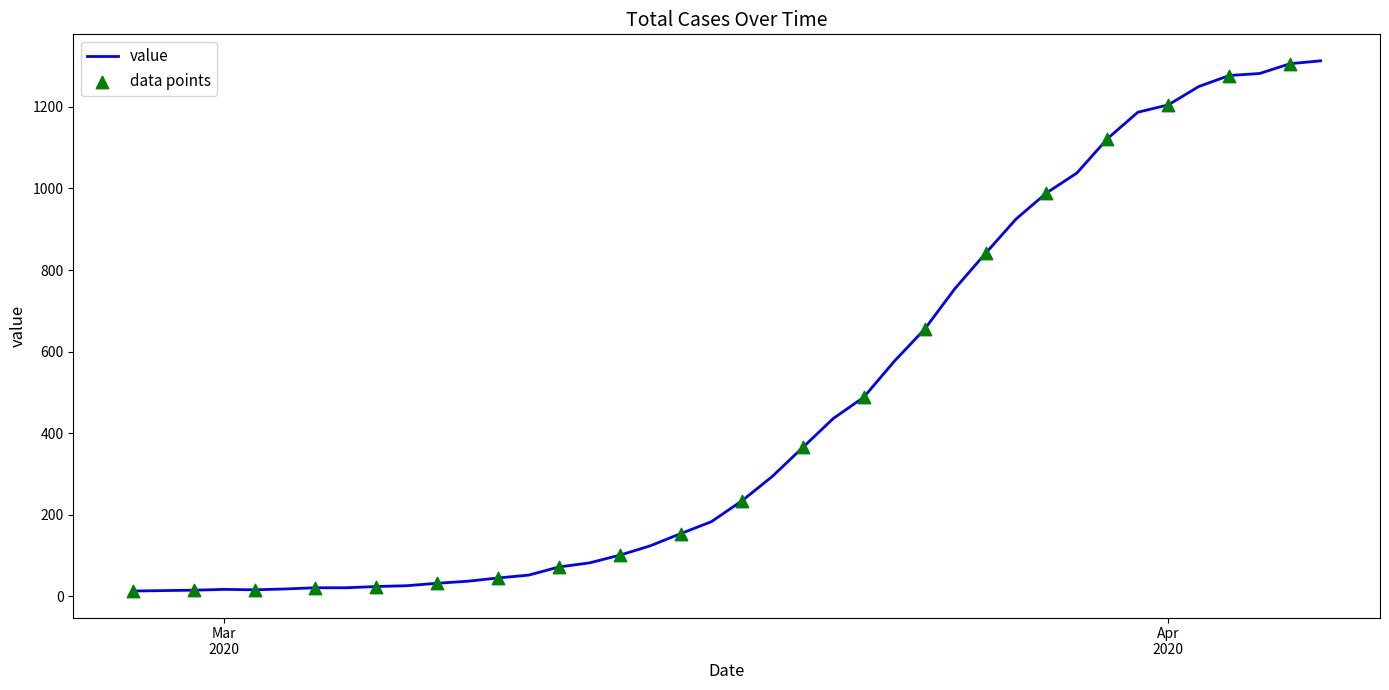

What is the greatest value displayed?

1313